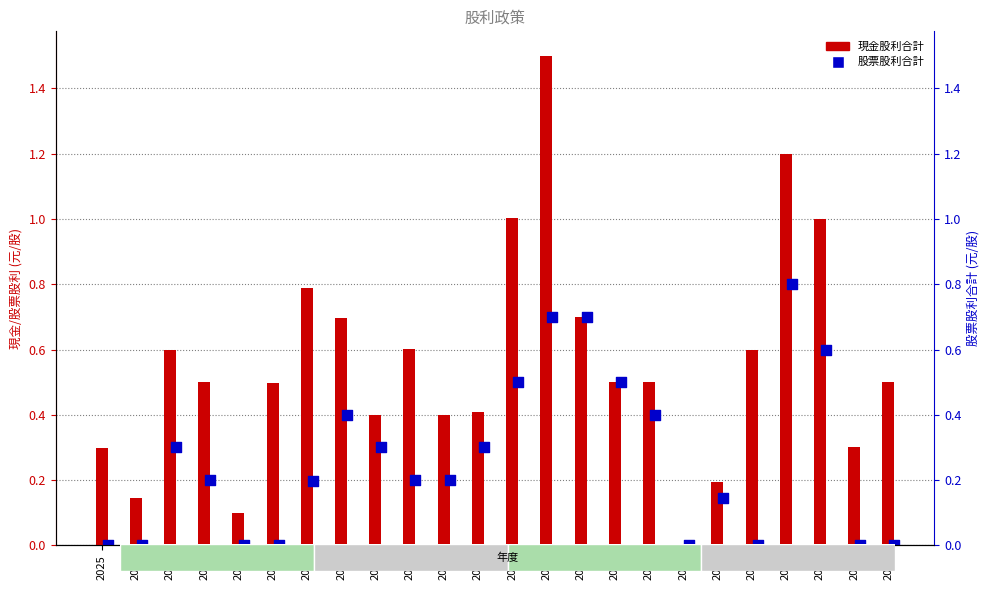

Which series has the largest Y range (max minus min)?

現金股利合計